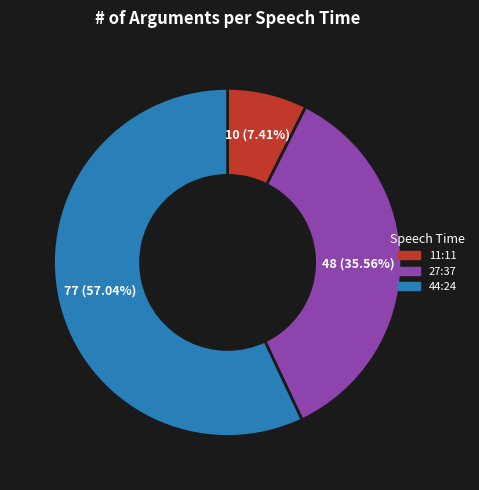

What percentage is the 27:37 slice, to the nearest percent?

36%